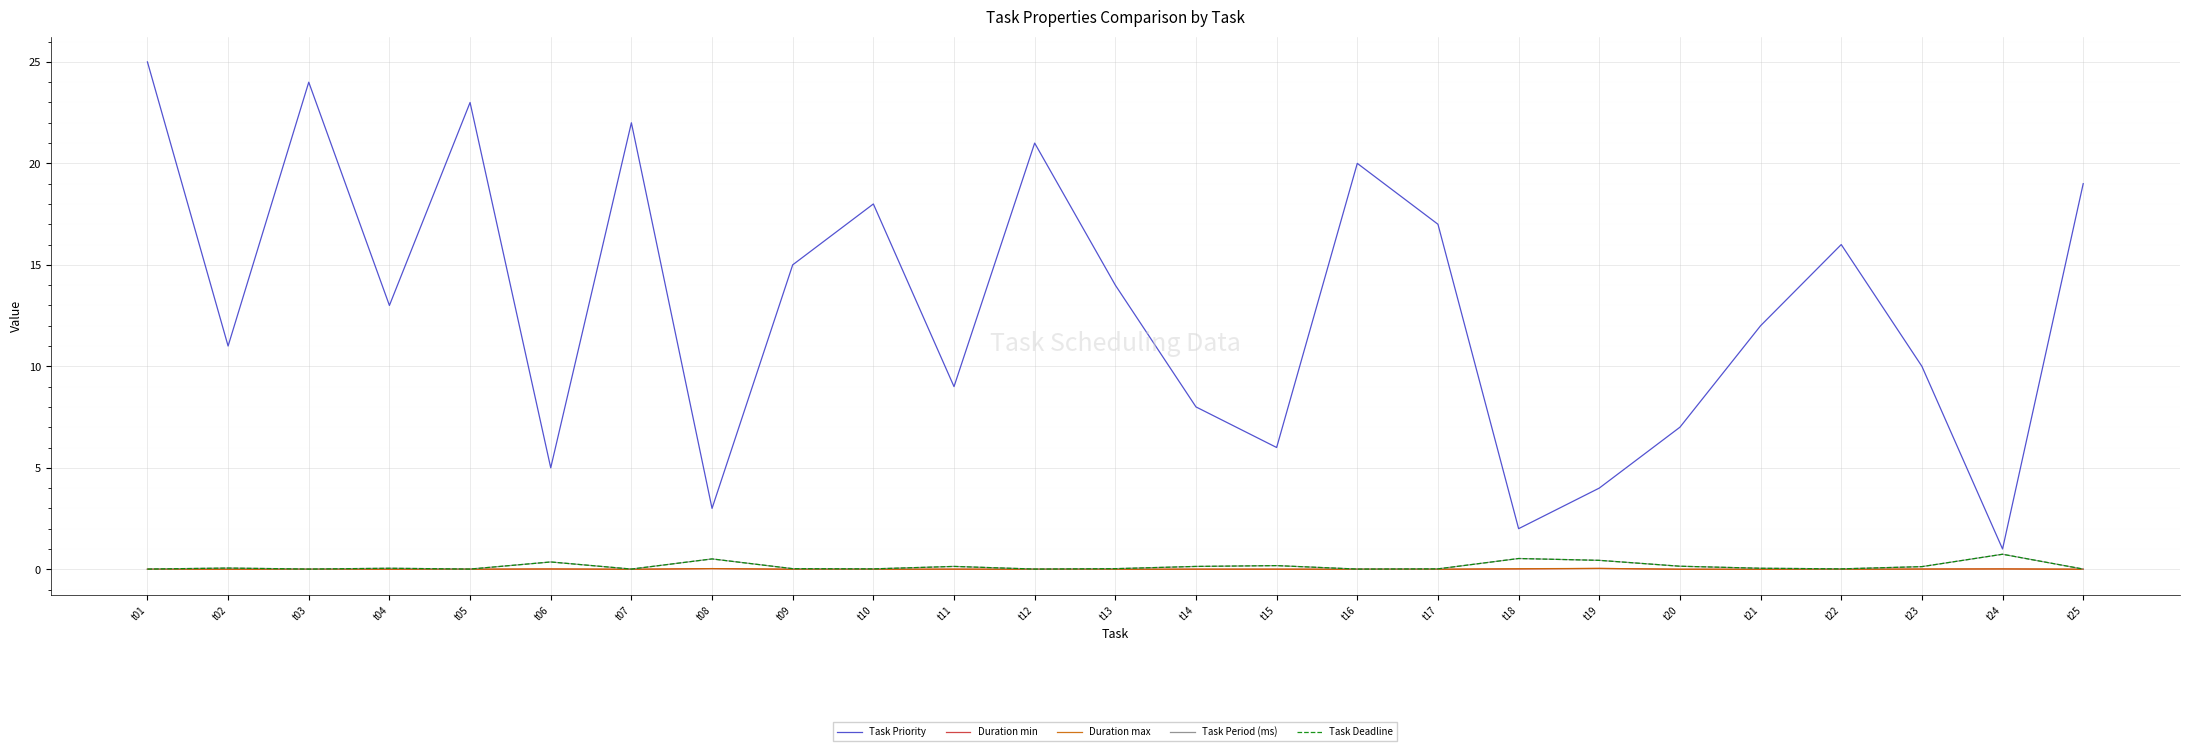

Does the chart have visible grid lines?

Yes